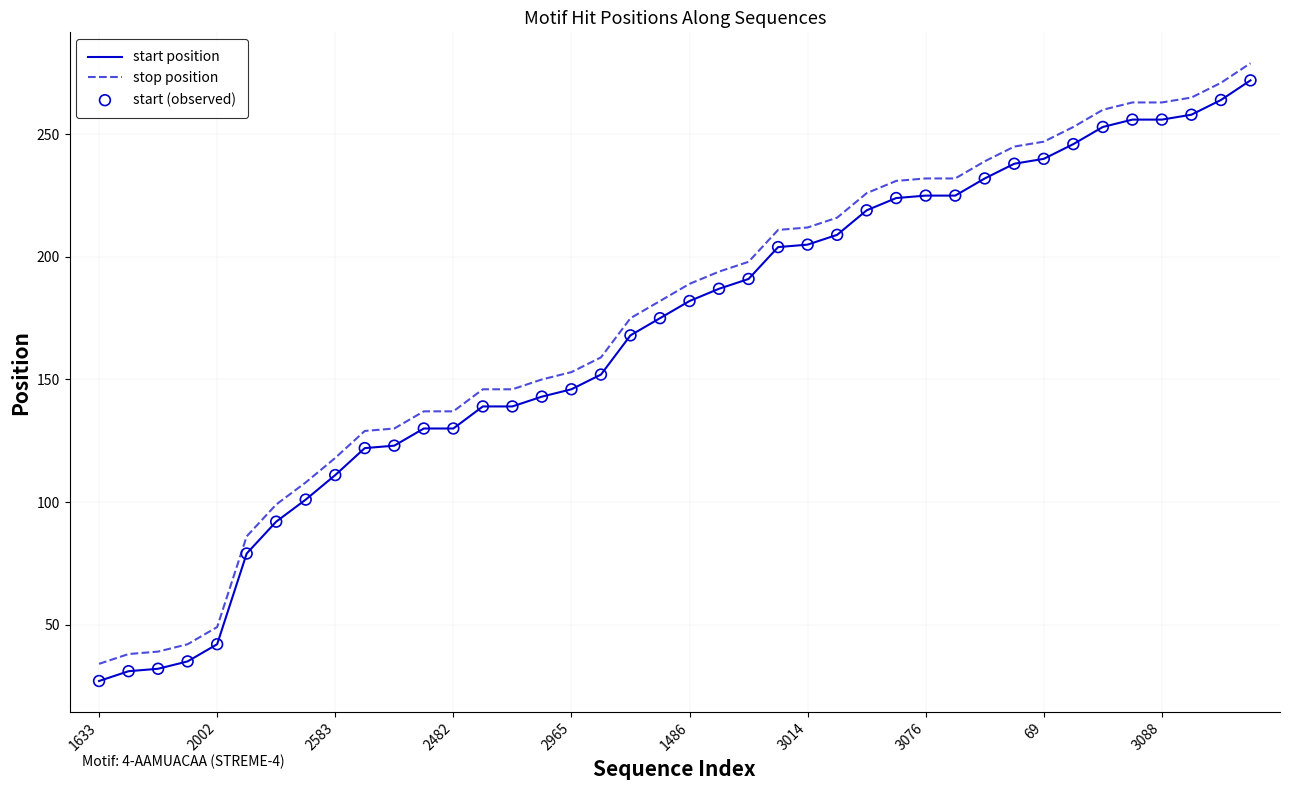

True or false: stop position and start position intersect in this chart.

False